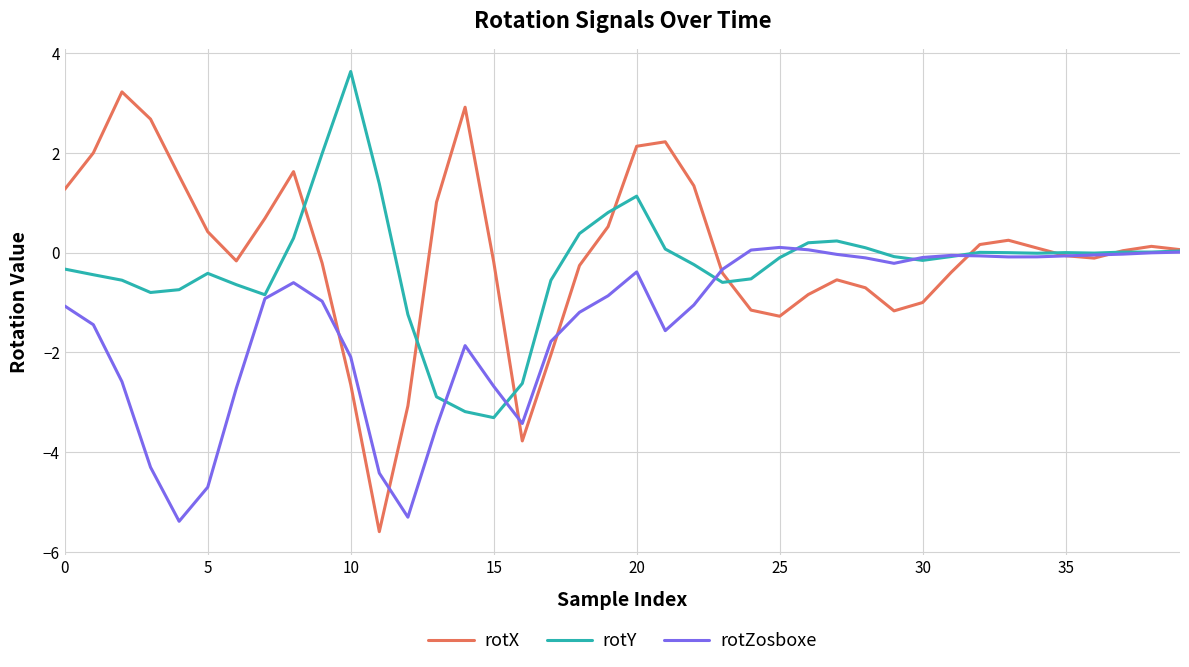

What is the maximum value shown in the chart?

3.6